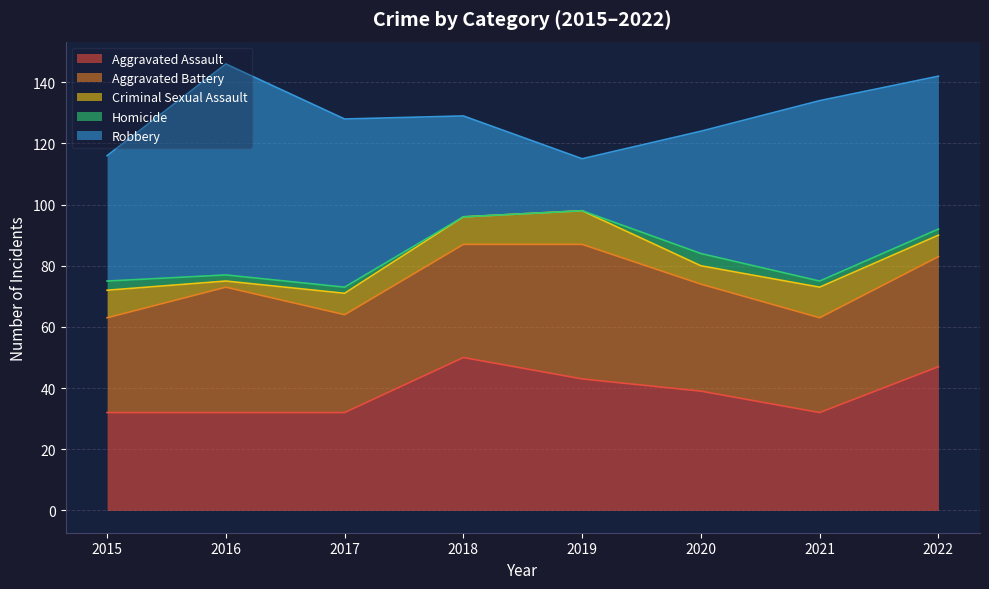

What is the highest value of the Criminal Sexual Assault series?

11